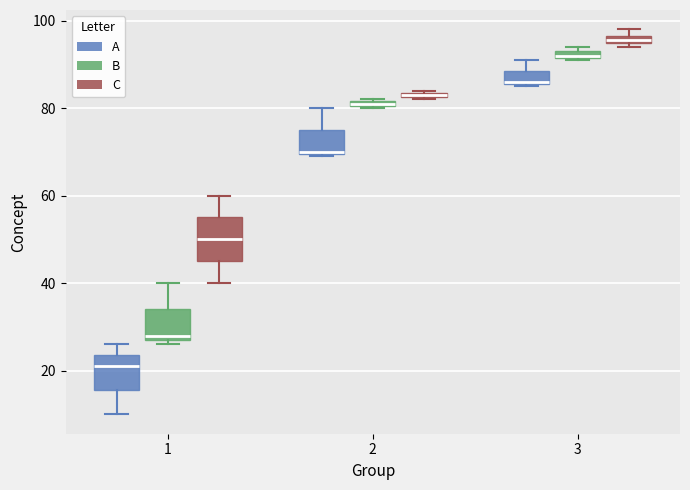

Which box's median line is the lowest?

1 (A)